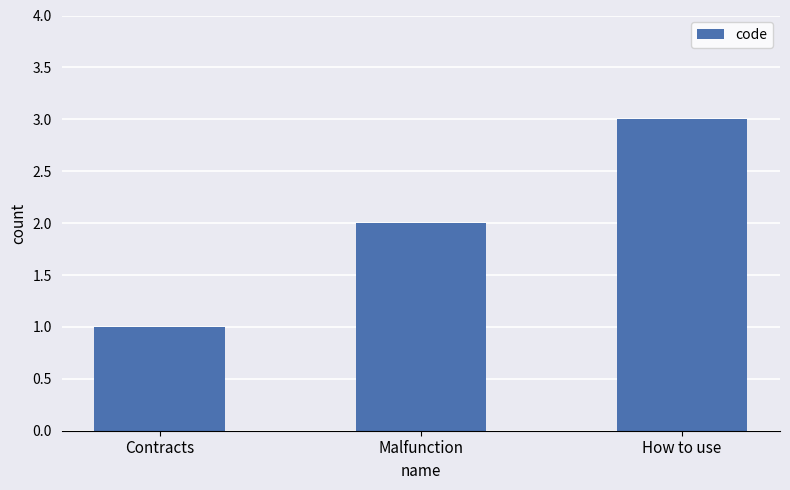

The value at Malfunction is 3. True or false?

False